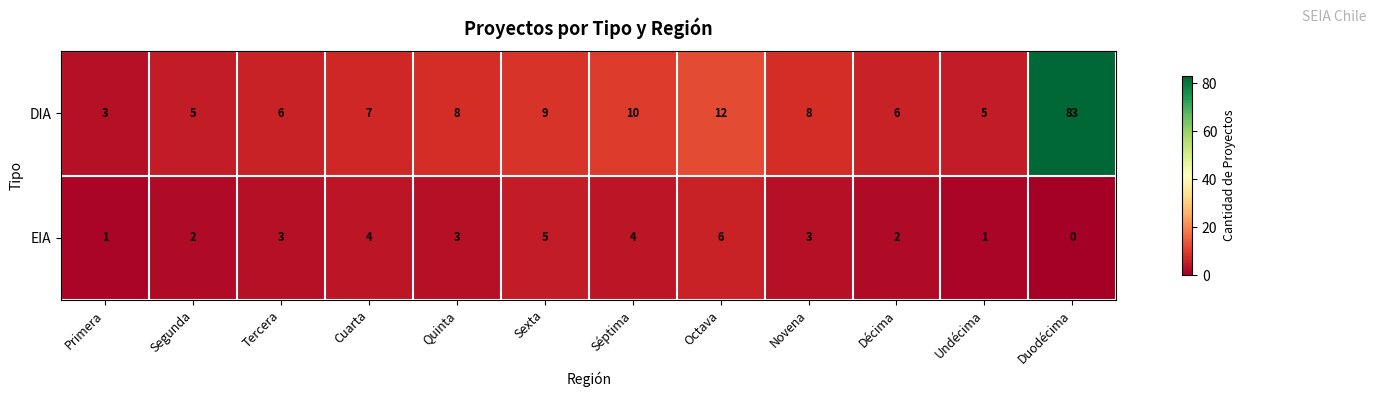

Rank the series by their maximum value, from lowest to highest.

EIA, DIA